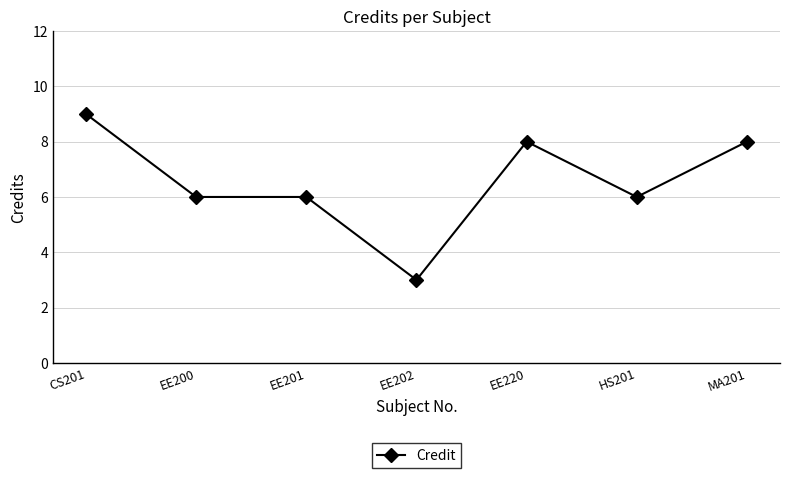

True or false: the data shows 8 at MA201.

True